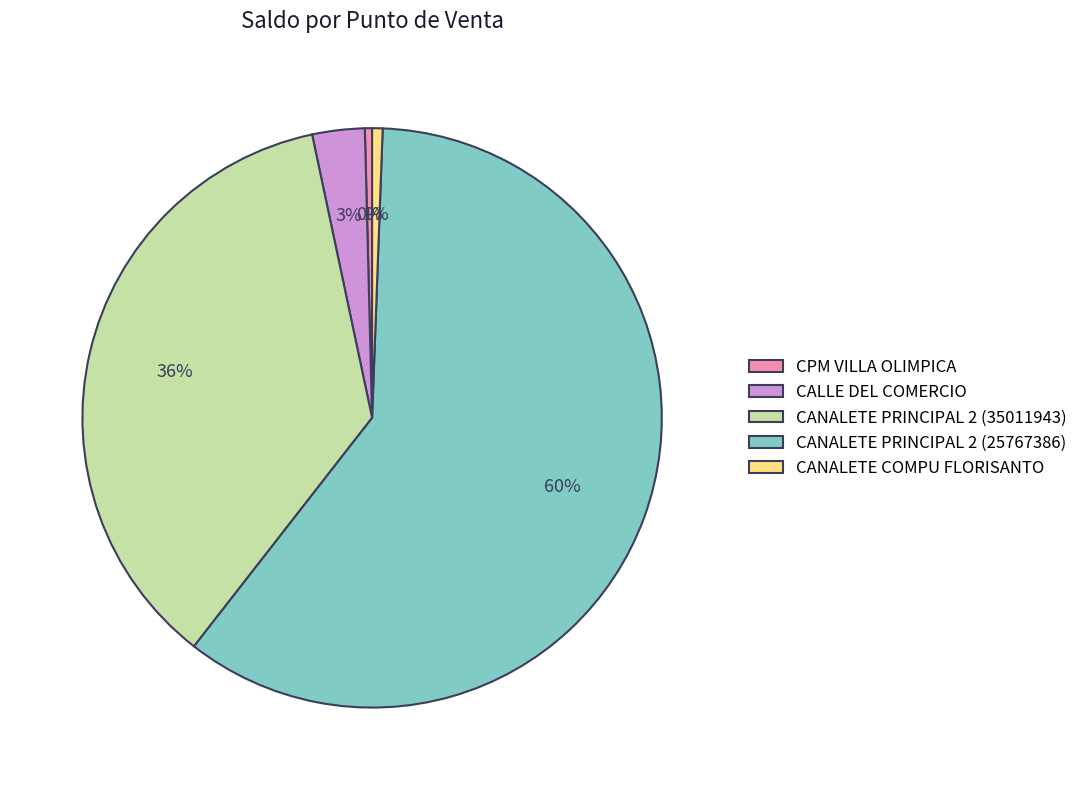

To the nearest percent, what percentage of the pie is CALLE DEL COMERCIO?

3%